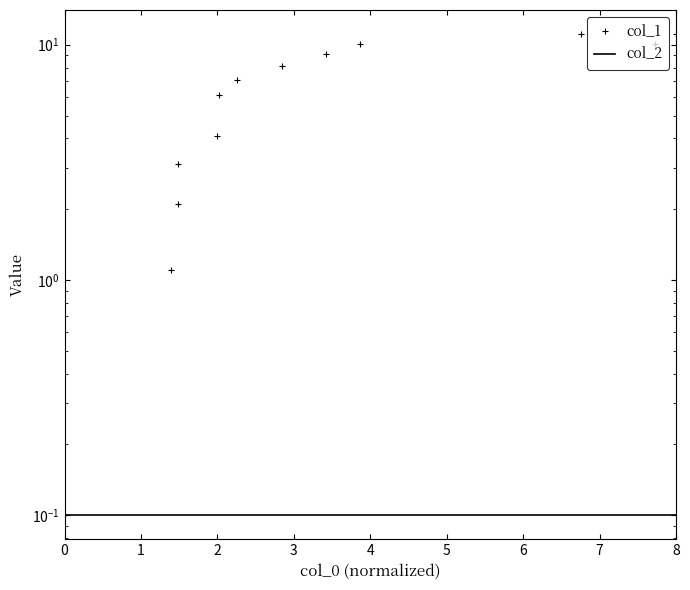

Reading left to right, what are all the values shown in this chart?

col_1: 0.1	1.1	2.1	3.1	4.1	6.1	7.1	8.1	9.1	10.1	11.1	10.1	11.1
col_2: 0.1	0.1	0.1	0.1	0.1	0.1	0.1	0.1	0.1	0.1	0.1	0.1	0.1